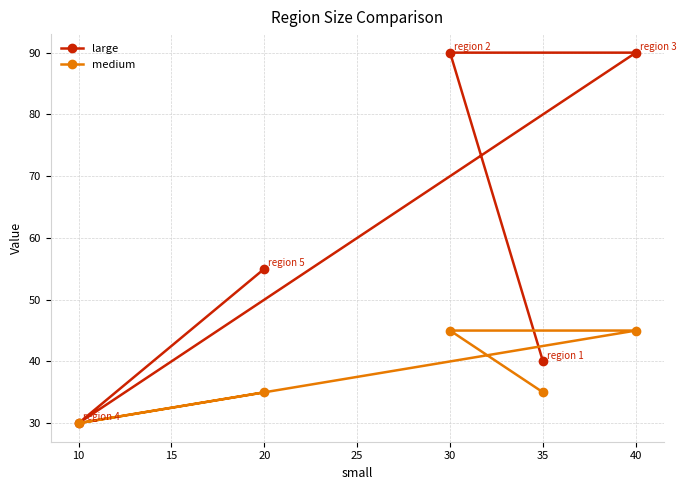

What is the difference between the large values at 10 and 40?

60